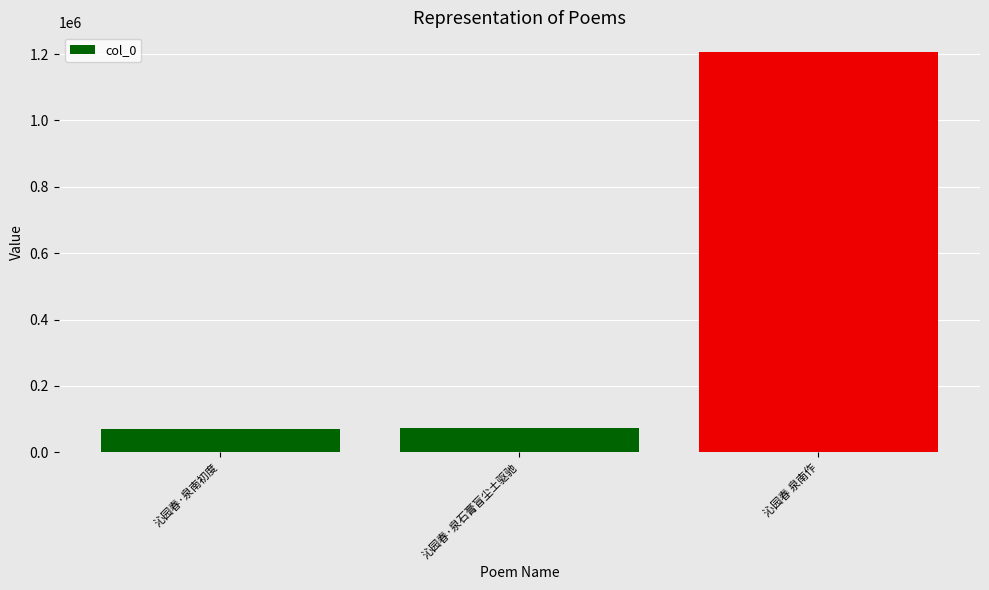

How many series are shown in this chart?

1